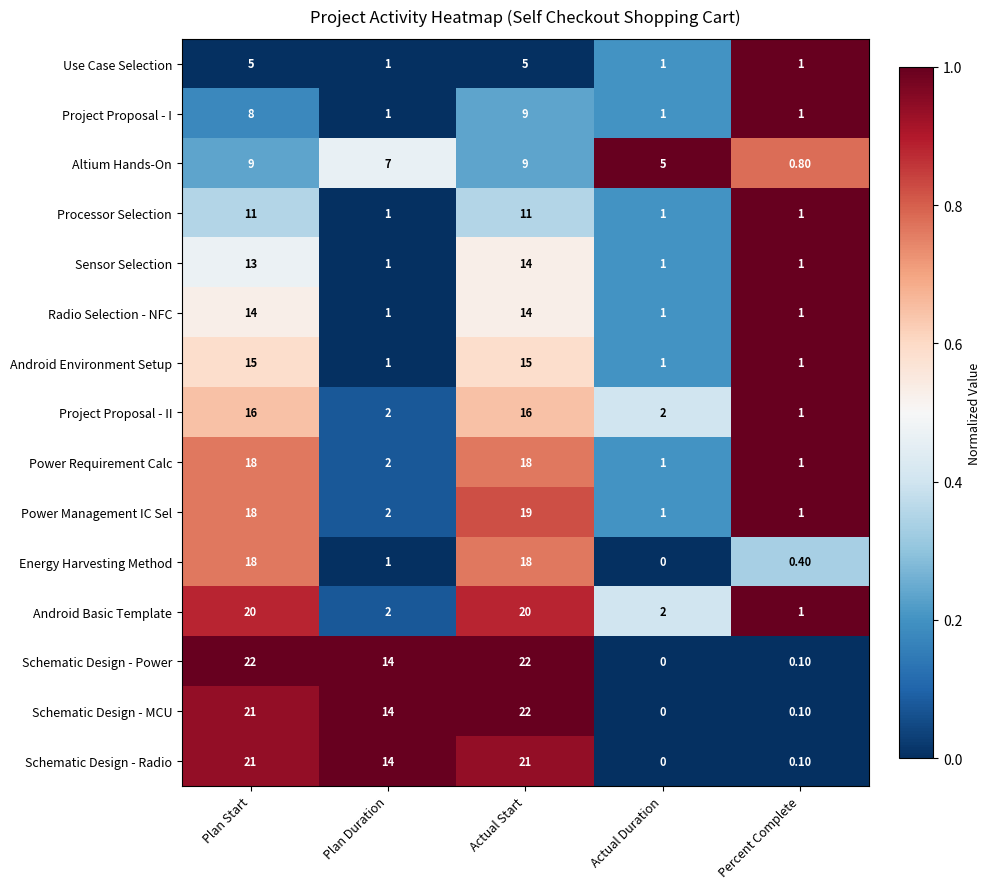

What is the total value across all series at Plan Duration?

64.0